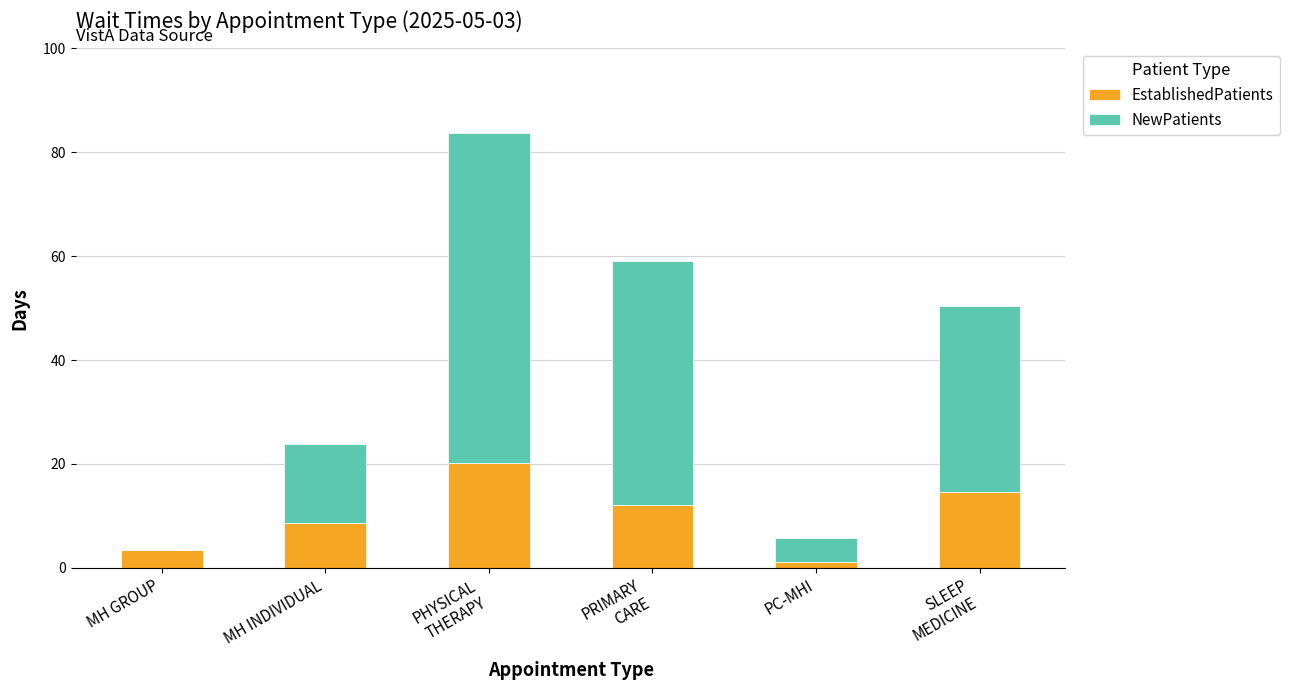

Is it true that EstablishedPatients equals 3.5 at MH GROUP?

True